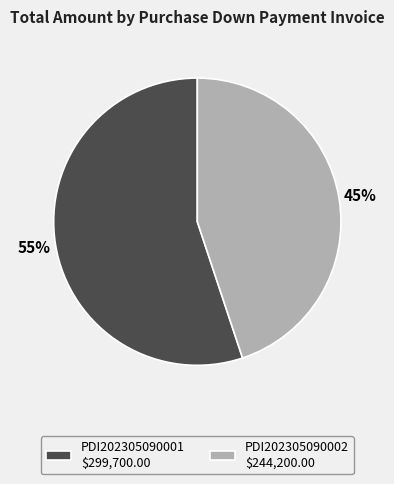

The PDI202305090002 $244,200.00 slice represents 45% of the pie. True or false?

True